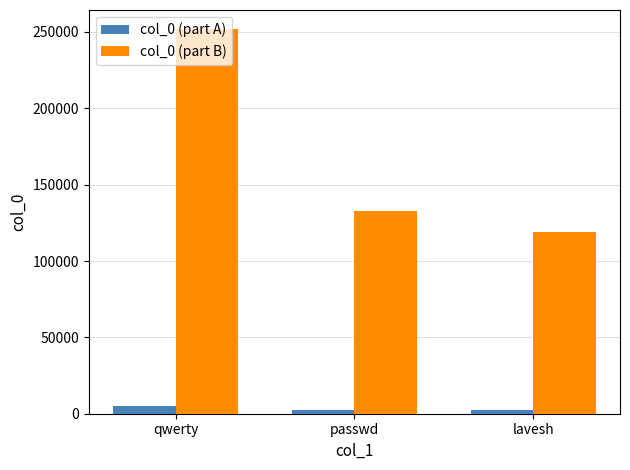

What is the average value of the col_0 (part B) series?

167822.3